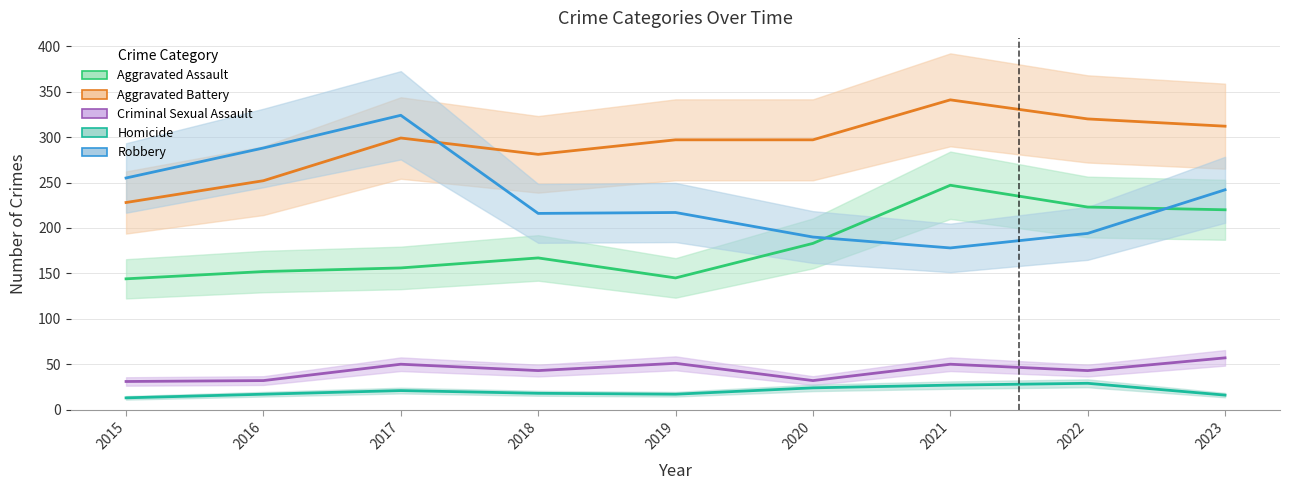

Reading left to right, list all the values displayed in this chart.

Aggravated Assault: 2015=144	2016=152	2017=156	2018=167	2019=145	2020=183	2021=247	2022=223	2023=220
Aggravated Battery: 2015=228	2016=252	2017=299	2018=281	2019=297	2020=297	2021=341	2022=320	2023=312
Criminal Sexual Assault: 2015=31	2016=32	2017=50	2018=43	2019=51	2020=32	2021=50	2022=43	2023=57
Homicide: 2015=13	2016=17	2017=21	2018=18	2019=17	2020=24	2021=27	2022=29	2023=16
Robbery: 2015=255	2016=288	2017=324	2018=216	2019=217	2020=190	2021=178	2022=194	2023=242